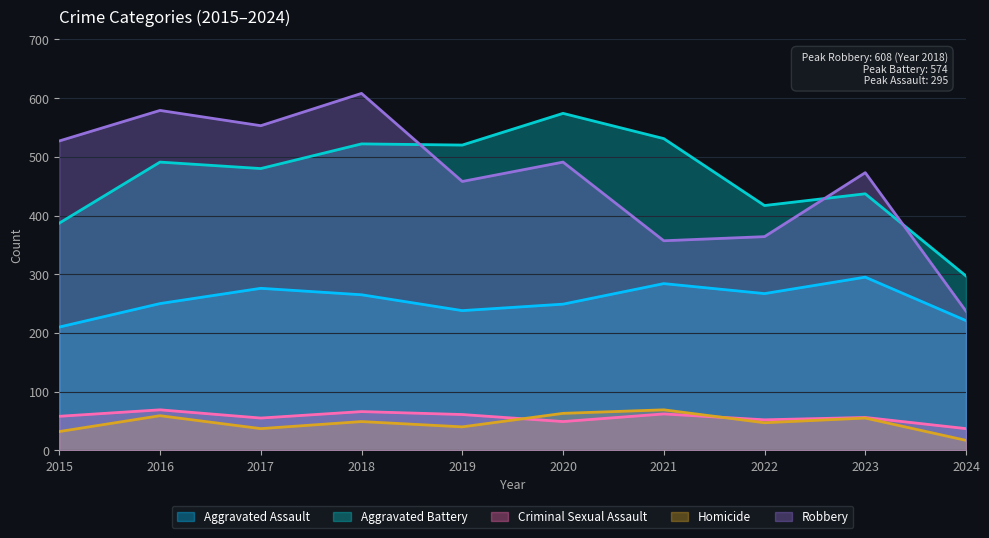

True or false: Homicide and Robbery cross at least once.

False